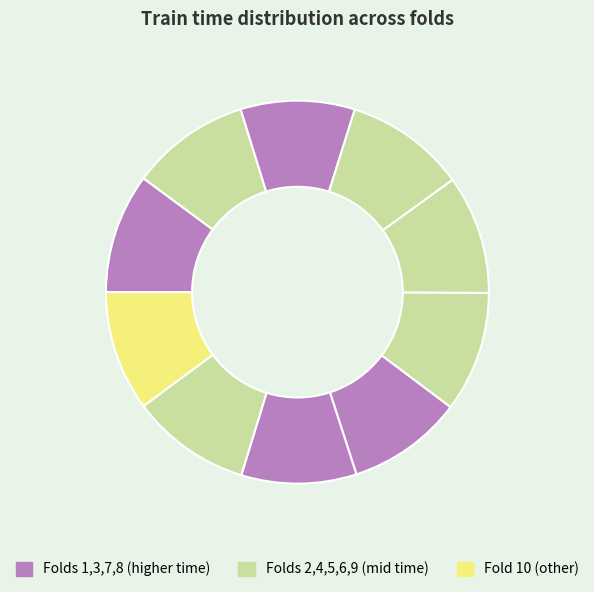

Count the number of slices in the pie.

10